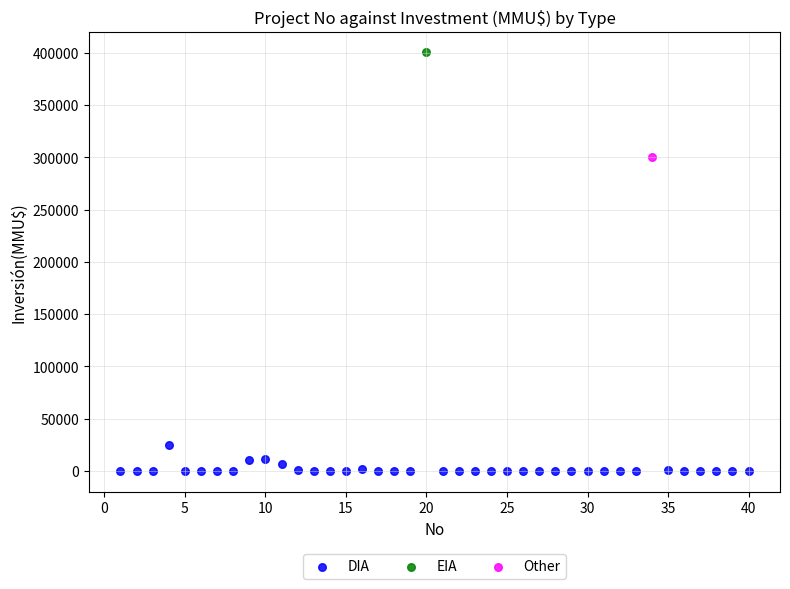

What are all the series names shown in the legend?

DIA, EIA, Other